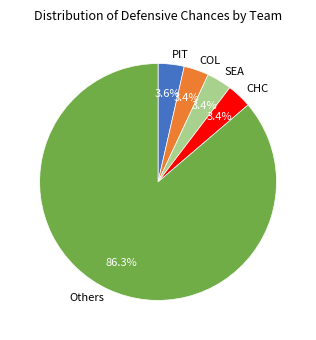

Which category has the biggest portion of the pie?

Others